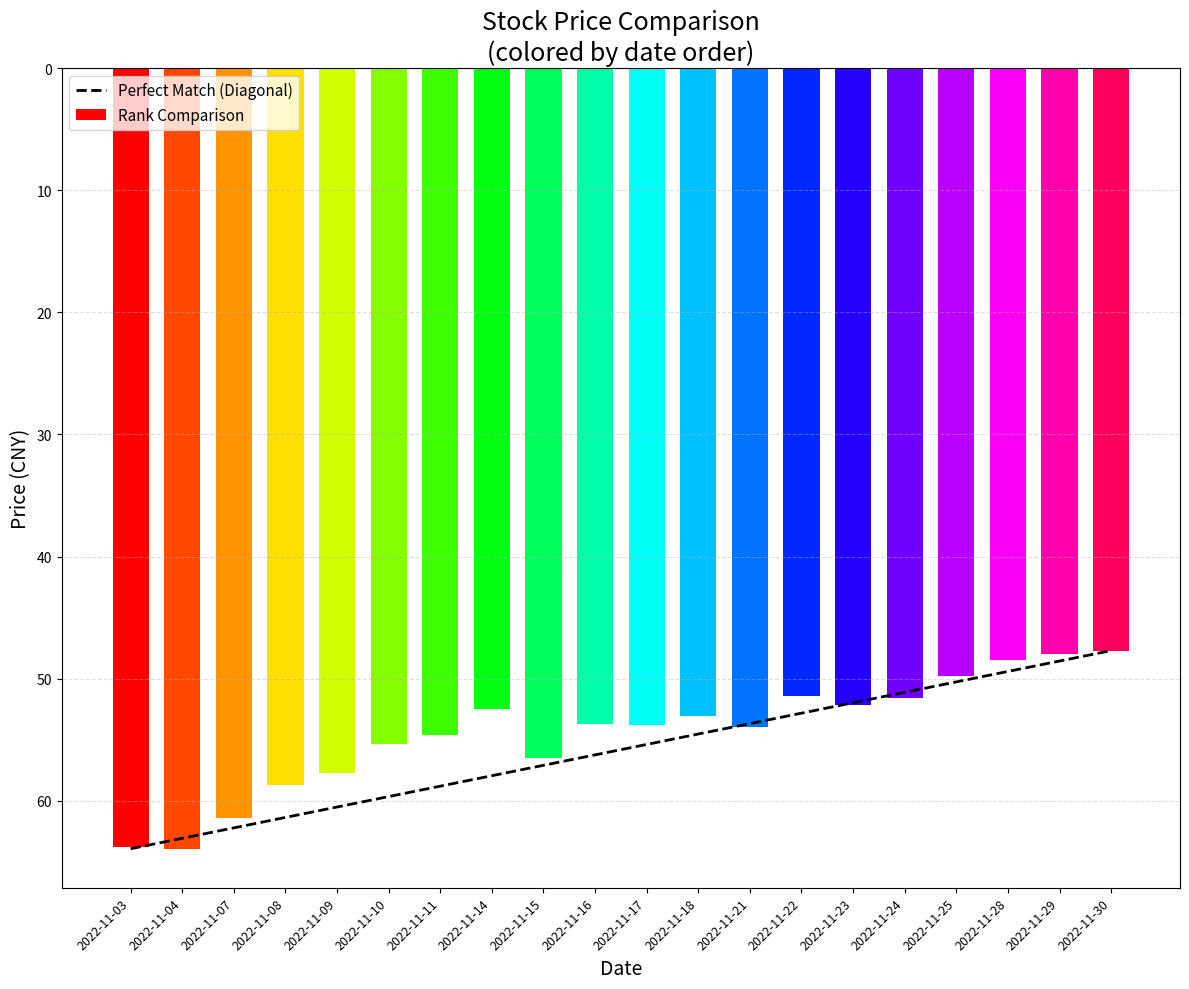

Which has a higher value, 2022-11-08 or 2022-11-18?

2022-11-08